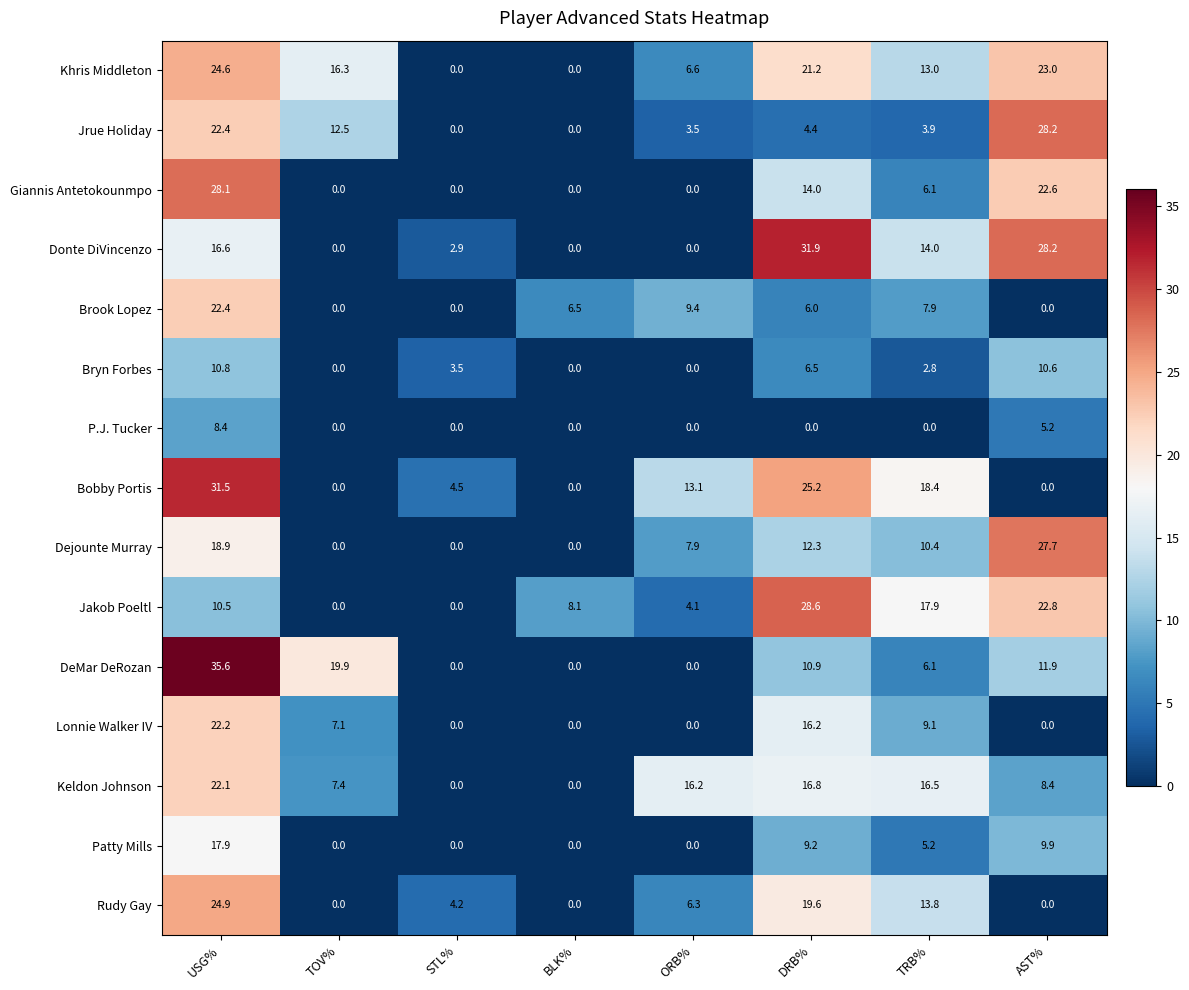

Which series changed the most between TOV% and DRB%?

Donte DiVincenzo